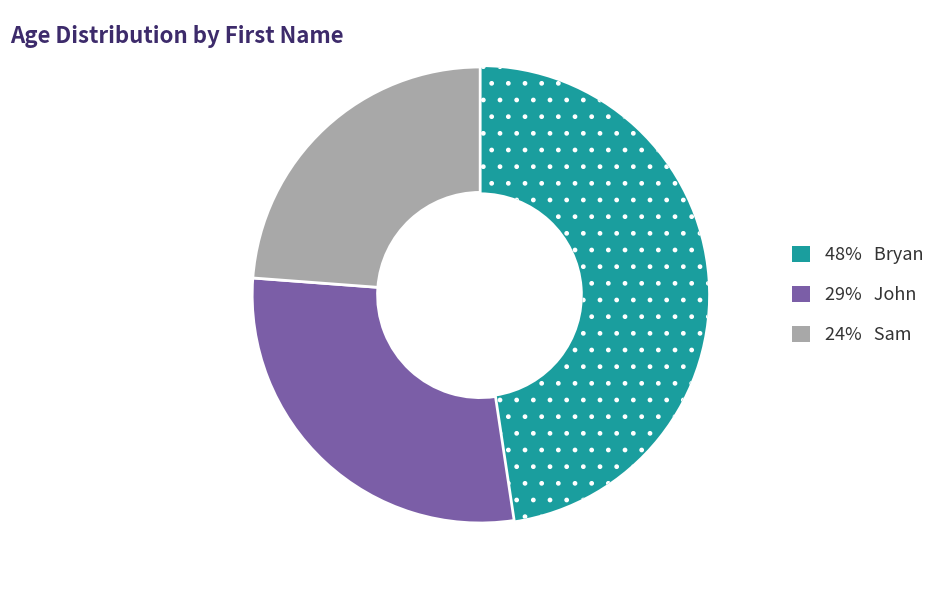

Does any single category account for the majority?

No